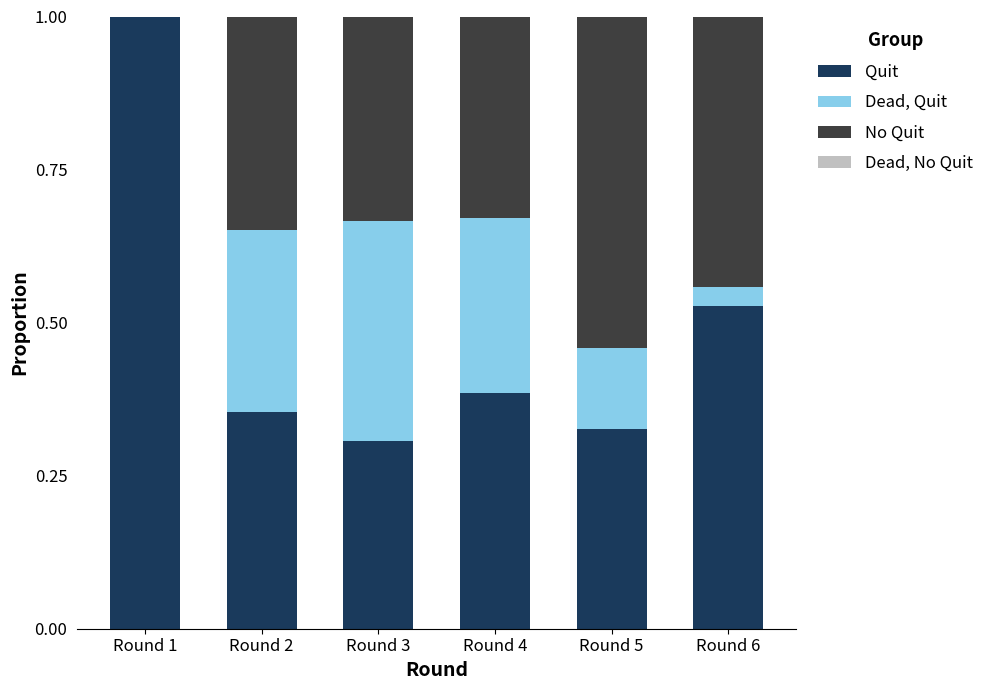

At which label does Quit reach its peak?

Round 1